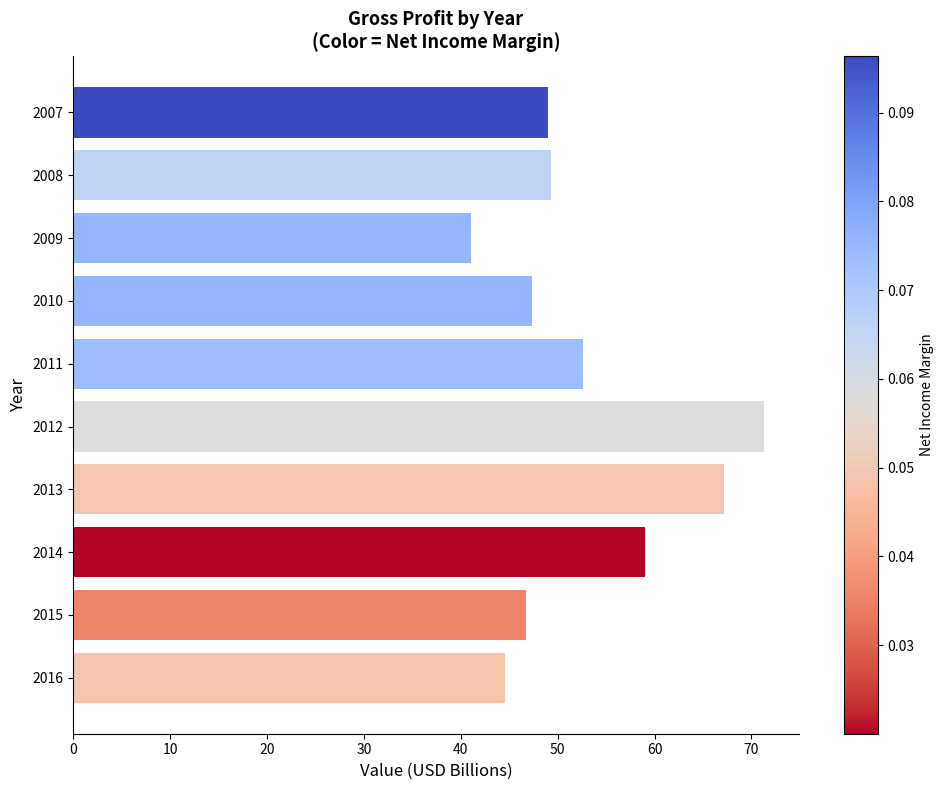

What is the maximum value shown in the chart?

71.3